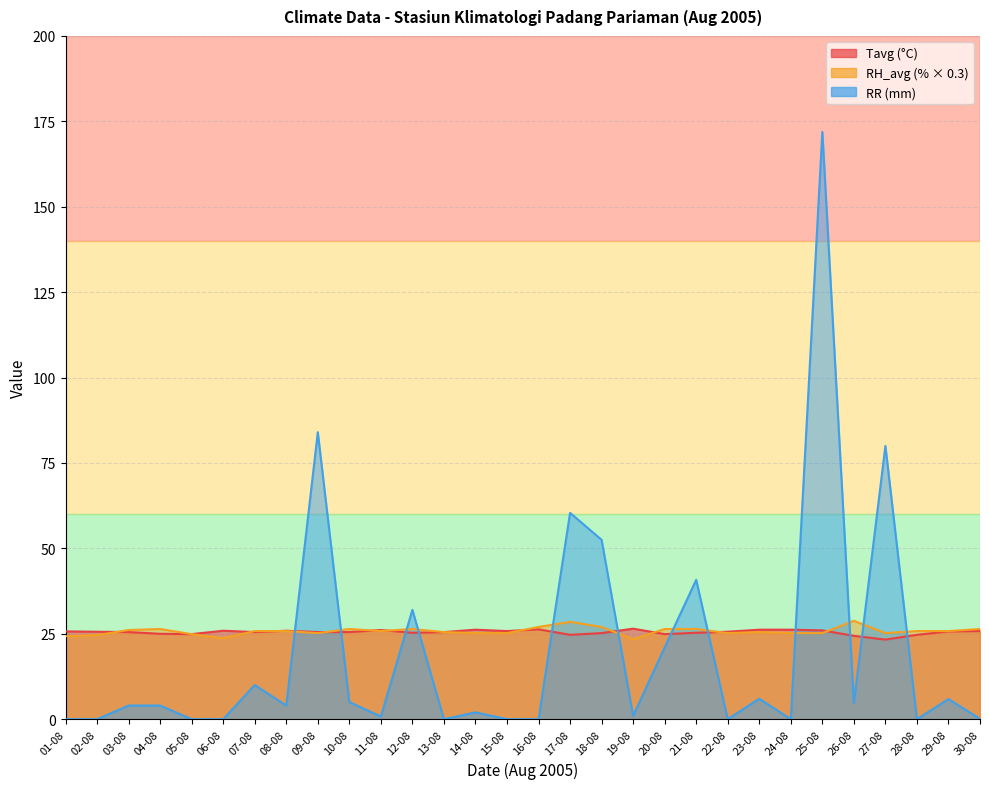

What is the difference between the highest and lowest values at 08-08?

21.9